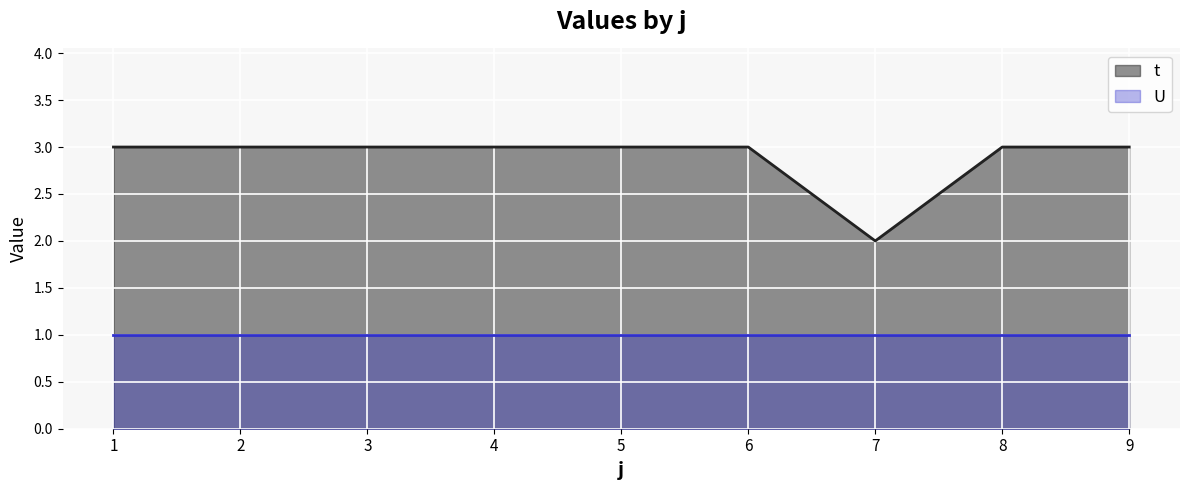

How many interior local valleys (lower than both neighbors) does the data have?

1